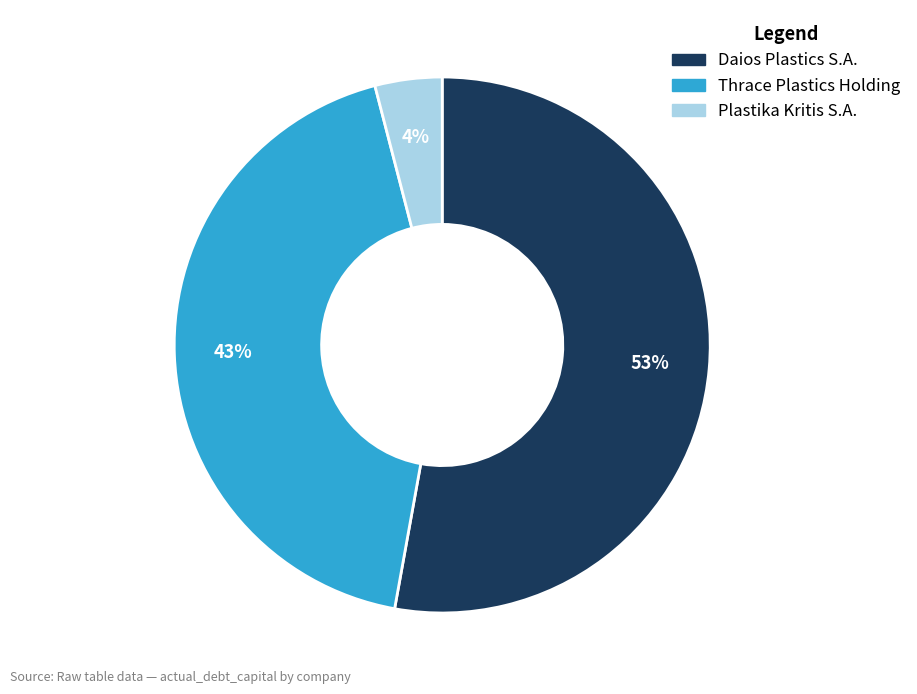

What percentage is the Thrace Plastics Holding slice, to the nearest percent?

43%